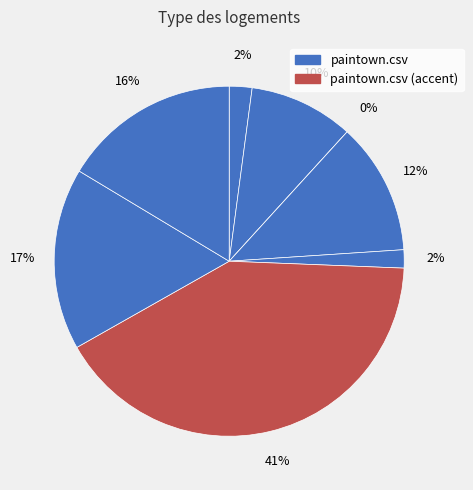

Do paintown.csv and cleartk.csv together represent more than half of the pie?

No